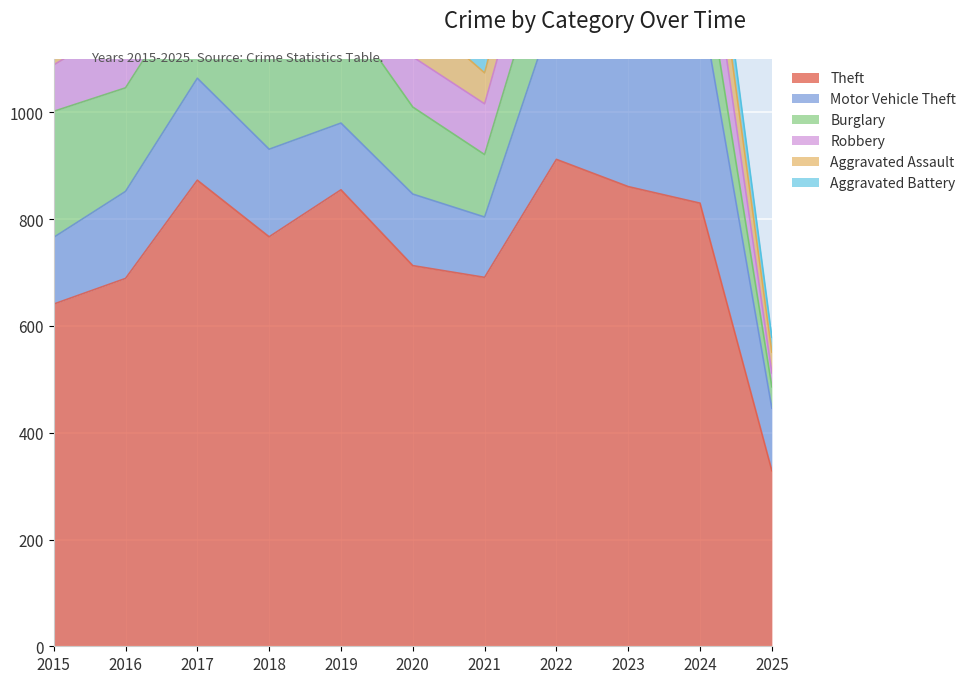

What is the greatest value displayed?

912